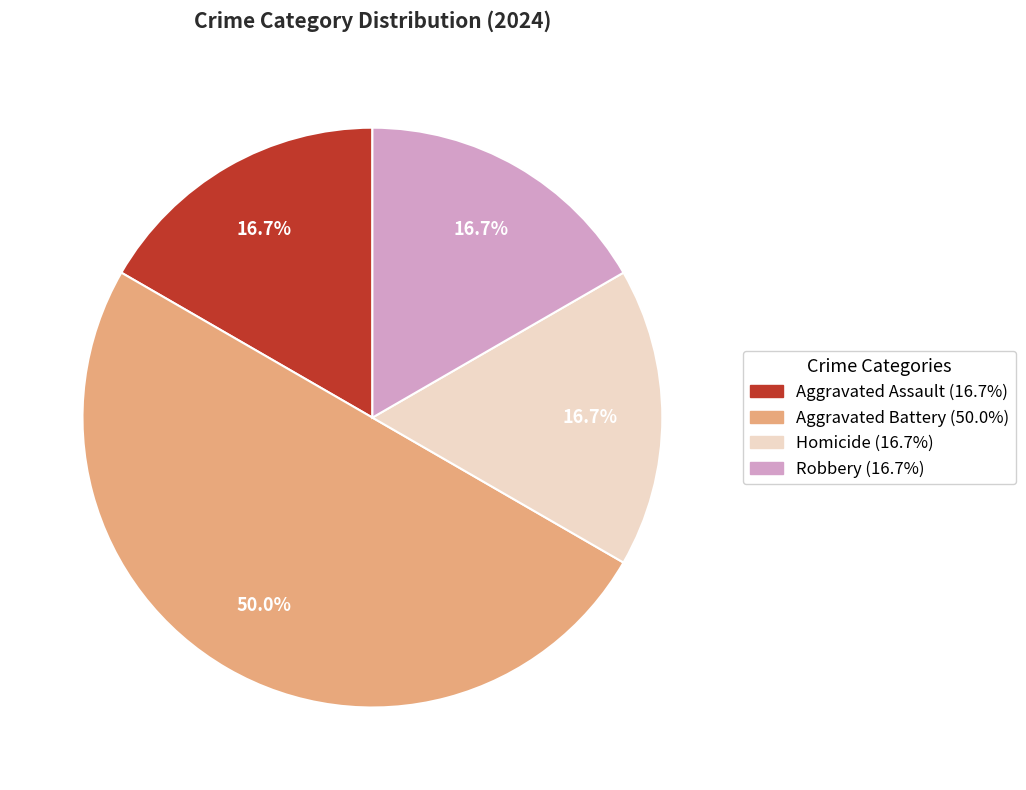

Is Robbery the majority of the pie?

No